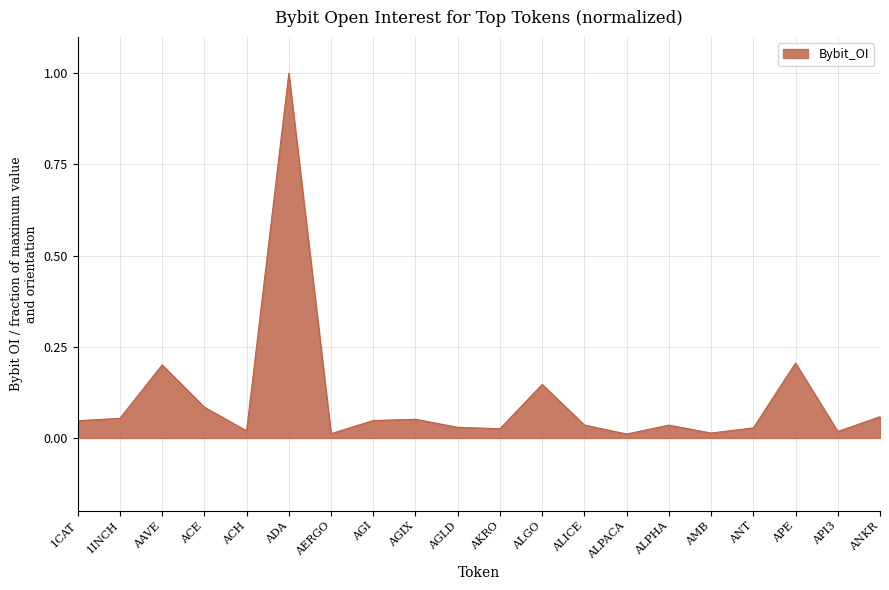

Which has a higher value, 1INCH or ALGO?

ALGO